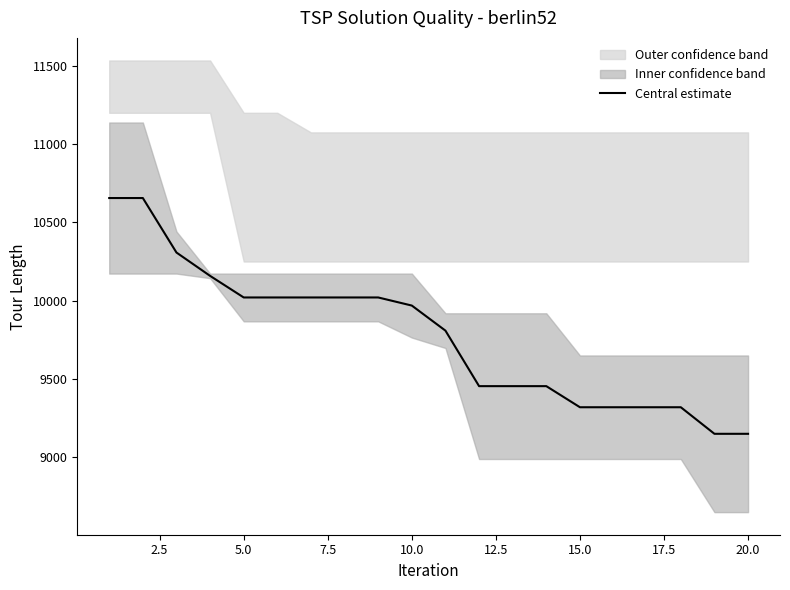

What is the highest value of the Central estimate series?

10654.4